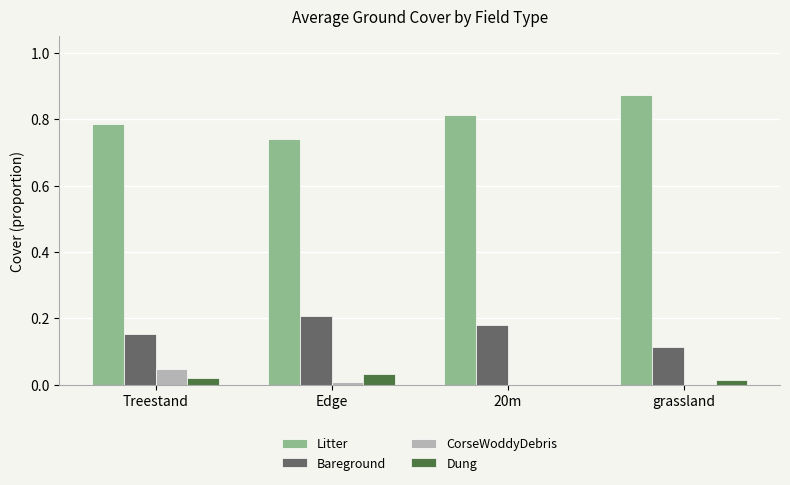

What are all the series names shown in the legend?

Litter, Bareground, CorseWoddyDebris, Dung